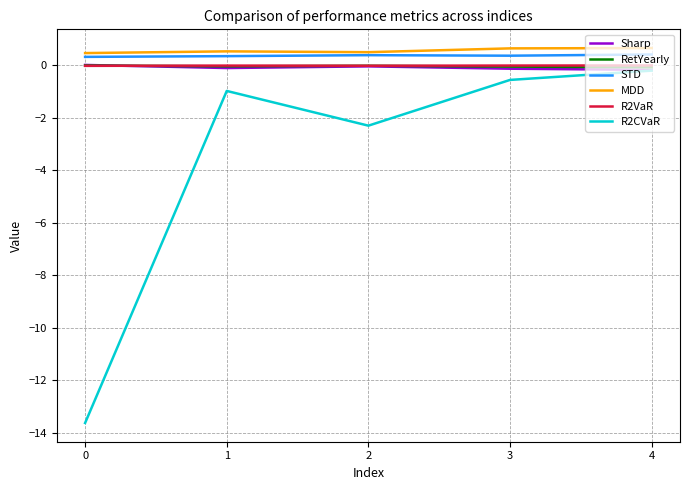

True or false: R2VaR and MDD intersect in this chart.

False